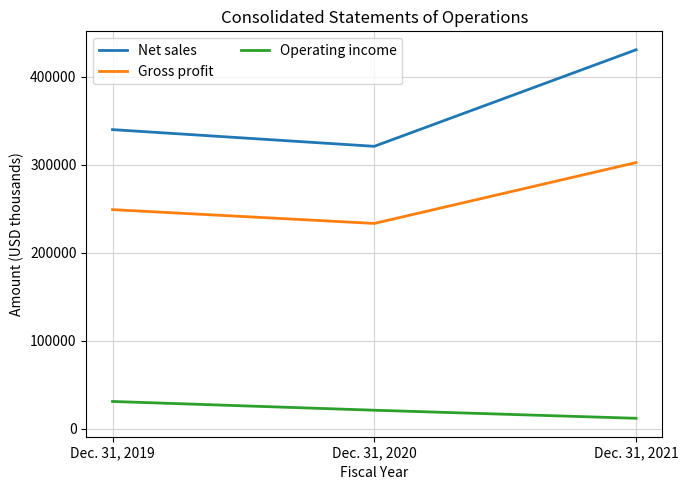

Which series has the widest spread of values?

Net sales